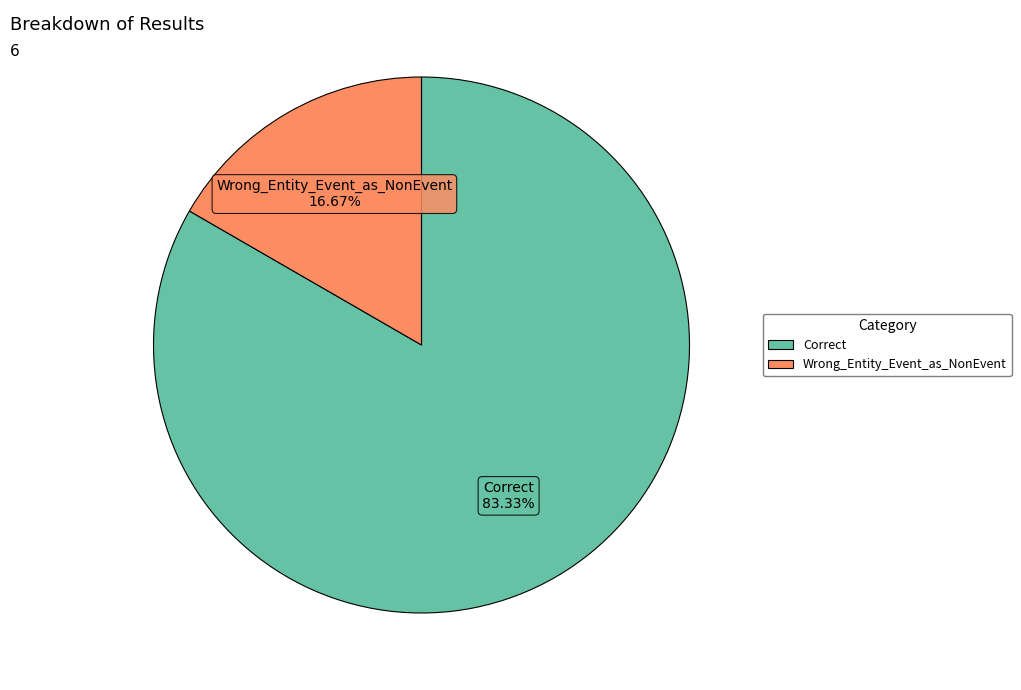

To the nearest percent, what is the combined percentage of Wrong_Entity_Event_as_NonEvent and Correct?

100%